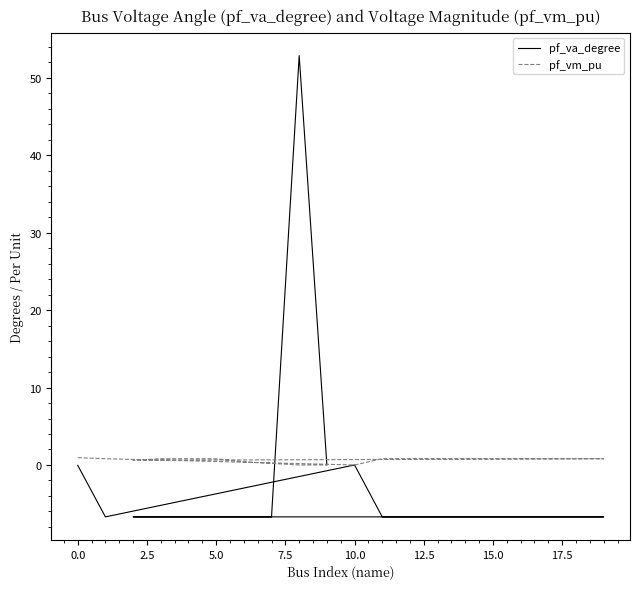

Which series has the largest total across all categories?

pf_vm_pu